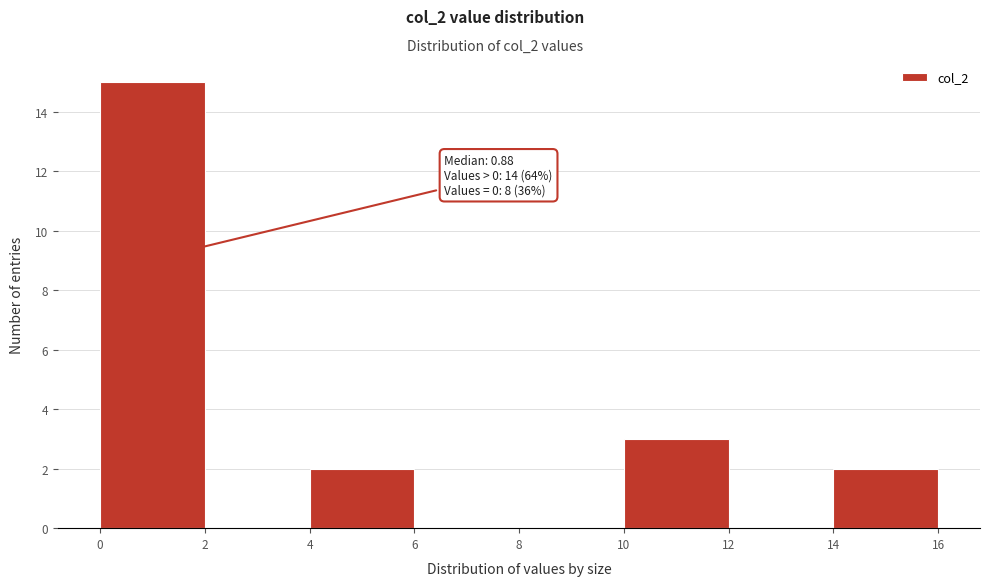

Over which range of the x-axis is the bar tallest?

0 to 2